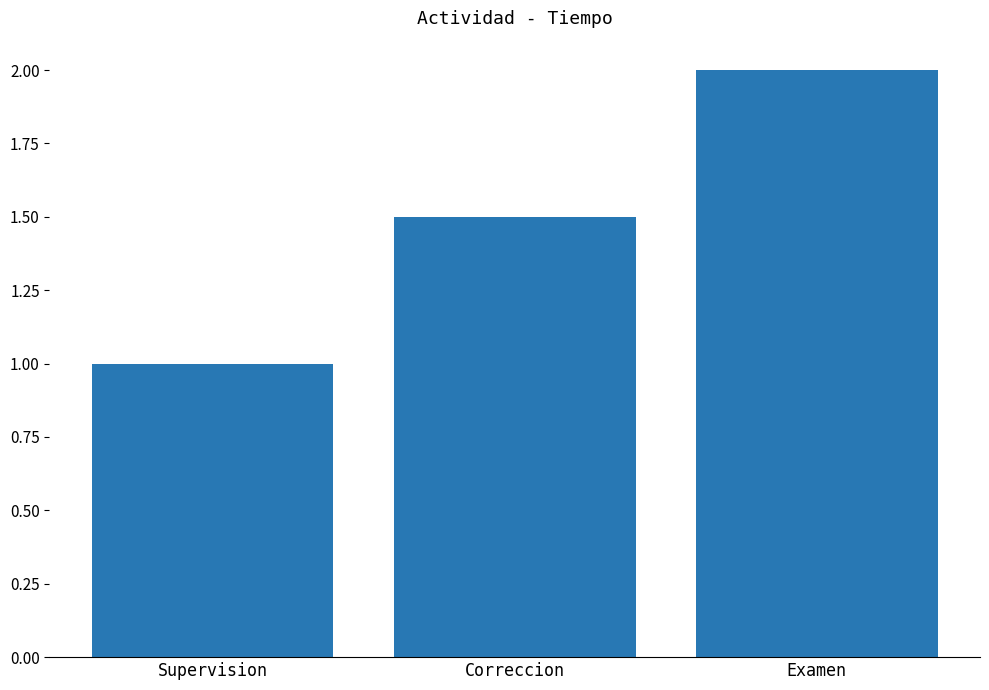

What position from the left is Correccion?

2